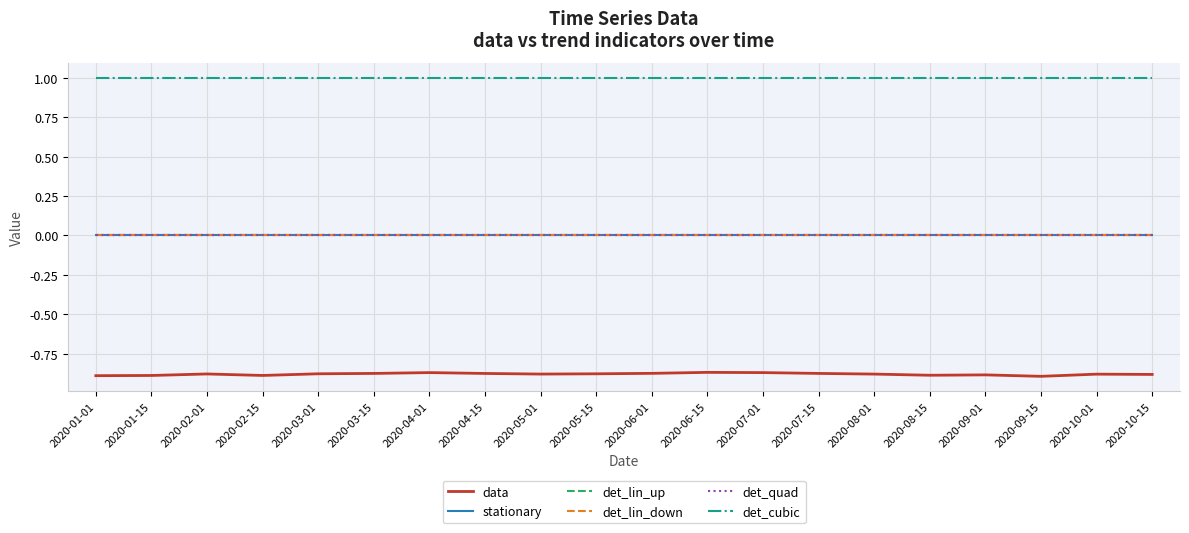

Does the chart have visible grid lines?

Yes